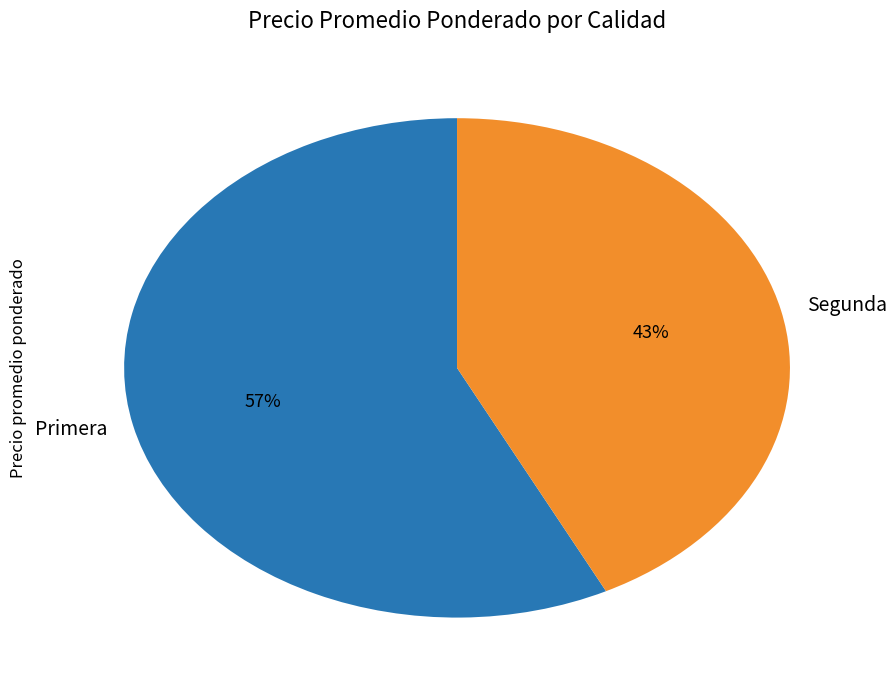

How many slices are in this pie chart?

2